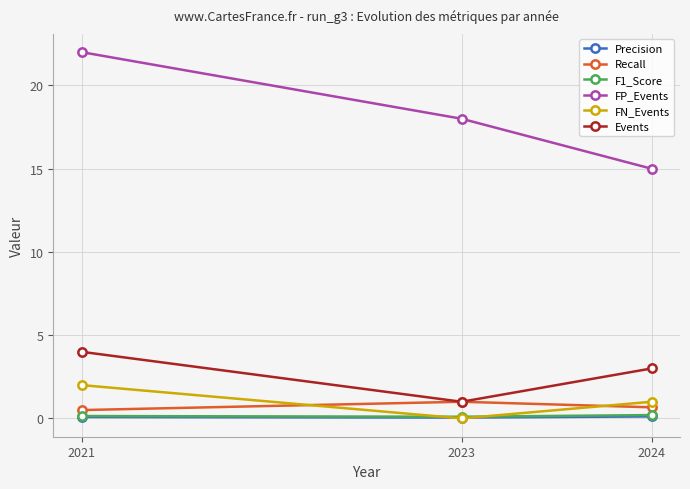

What is the sum of the F1_Score values at 2023 and 2021?

0.2